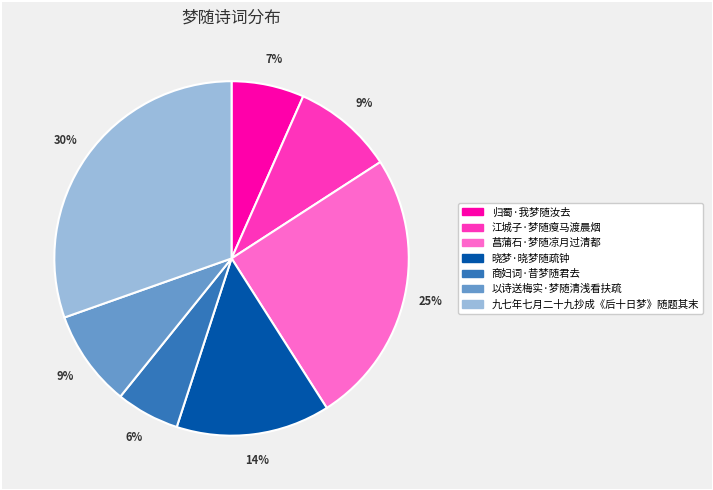

How many segments does this pie chart have?

7